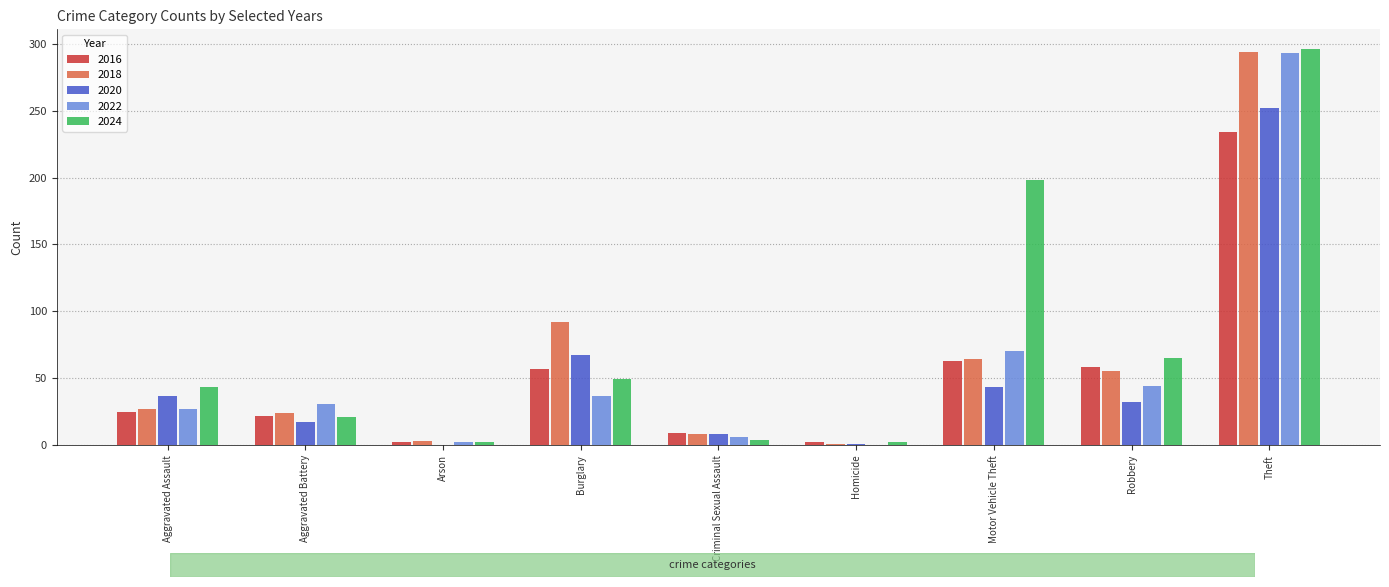

What is the sum of all 2020 values?

457